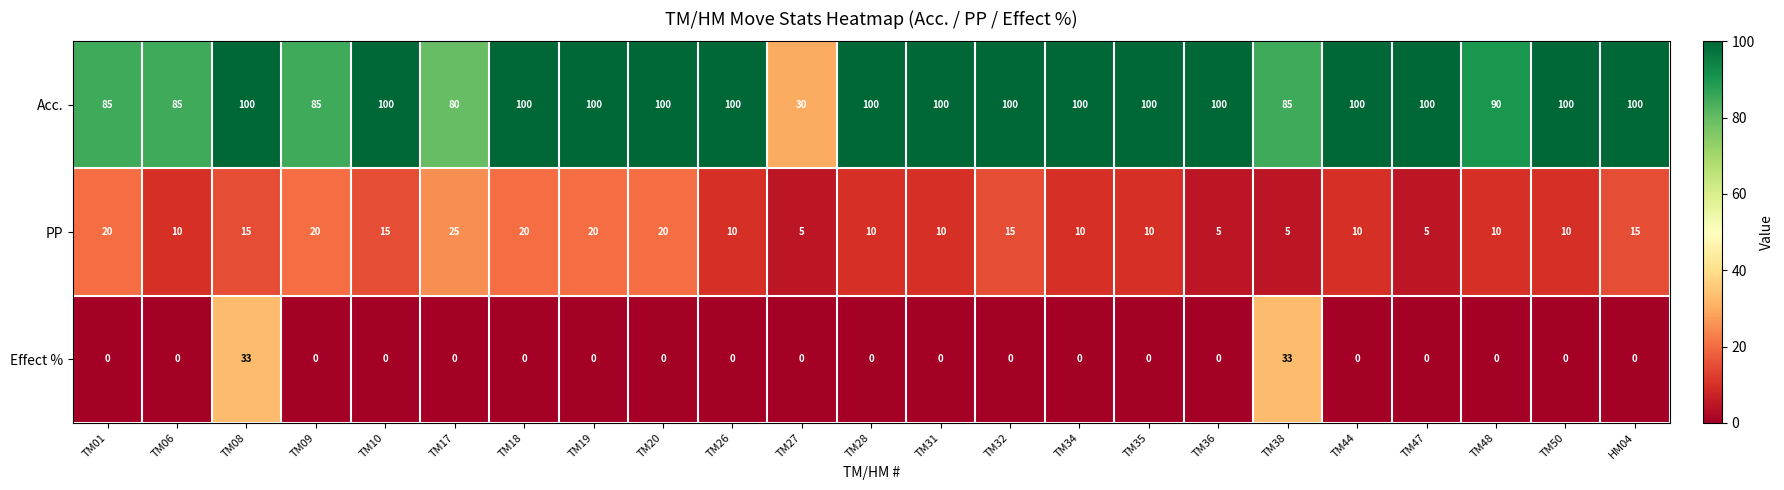

What is the spread (max minus min) of values at TM18?

100